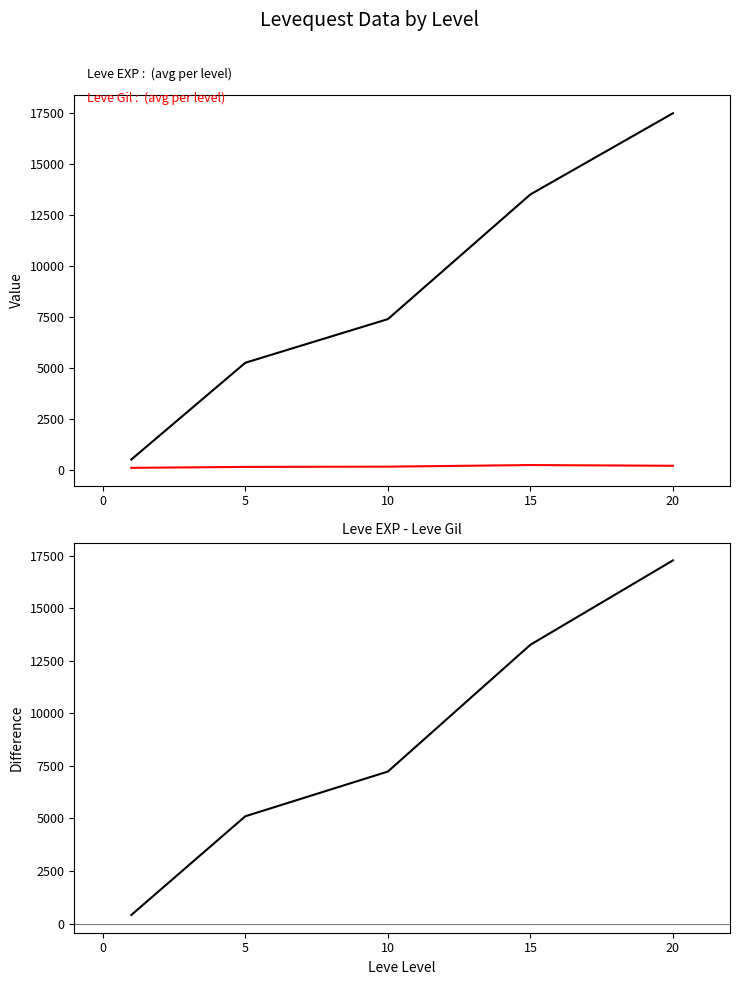

What is the minimum value shown in the chart?

112.3